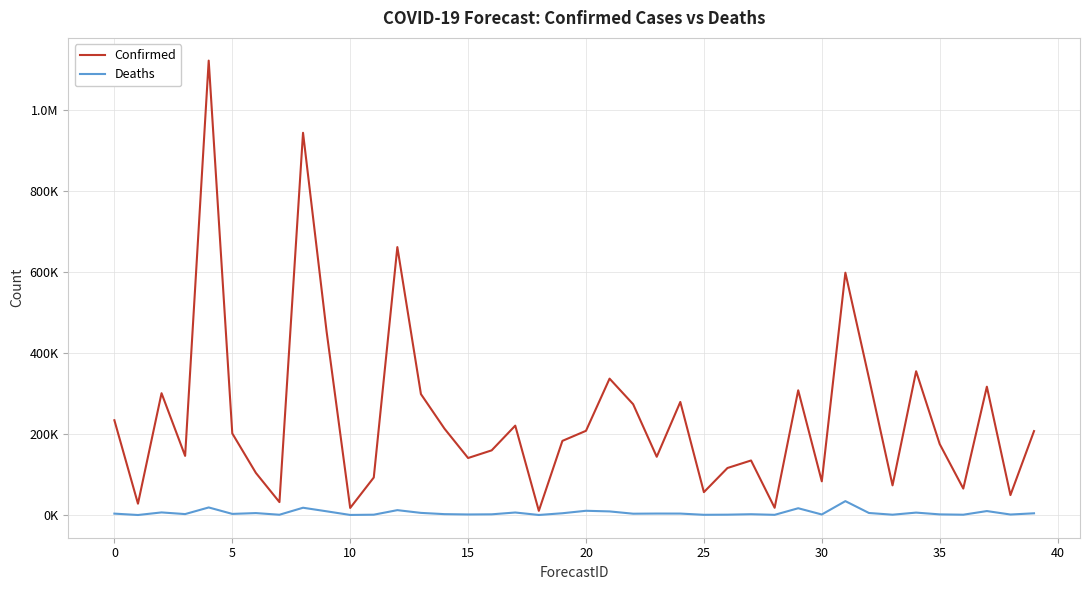

What are all the series names shown in the legend?

Confirmed, Deaths